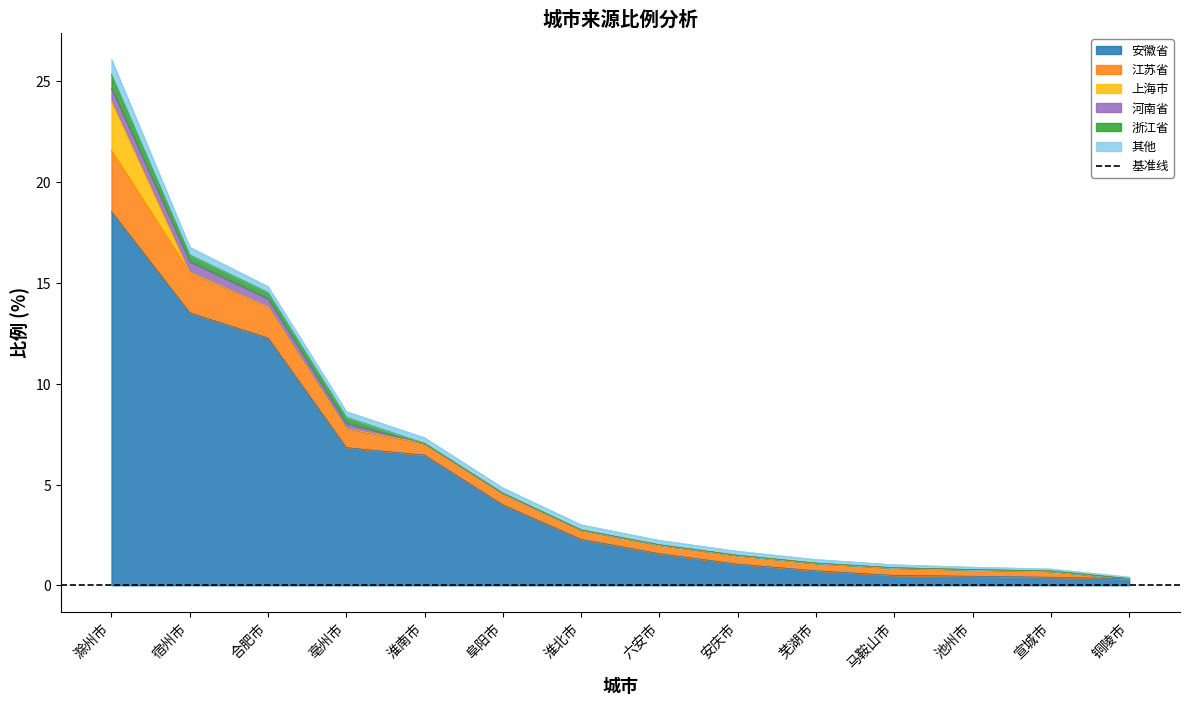

Is the value of 其他 at 铜陵市 greater than the value of 江苏省 at 池州市?

No